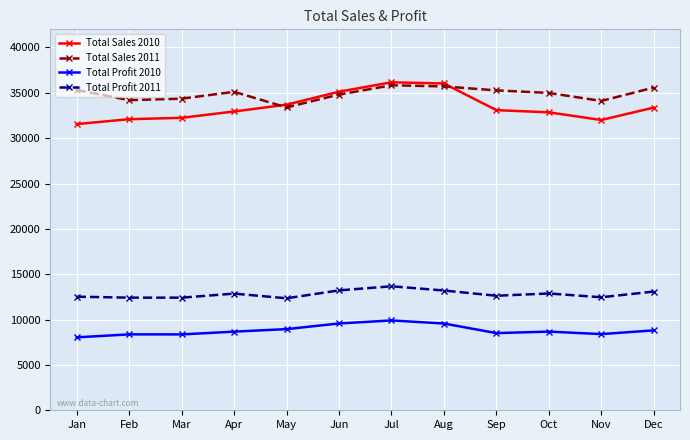

True or false: Total Profit 2010 and Total Sales 2011 intersect in this chart.

False